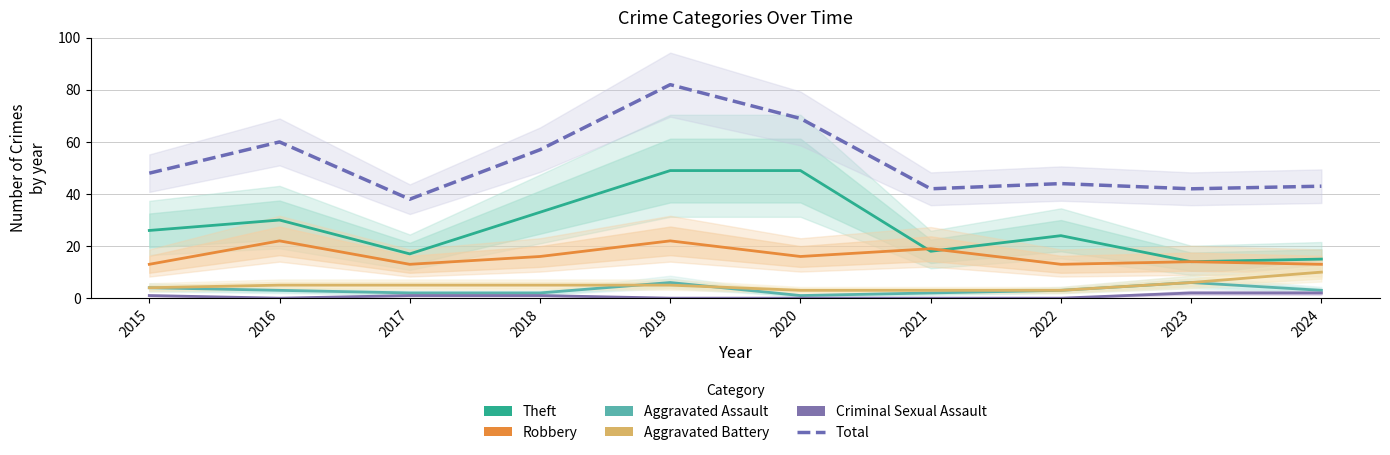

Is this an area chart (filled region under the line)?

No